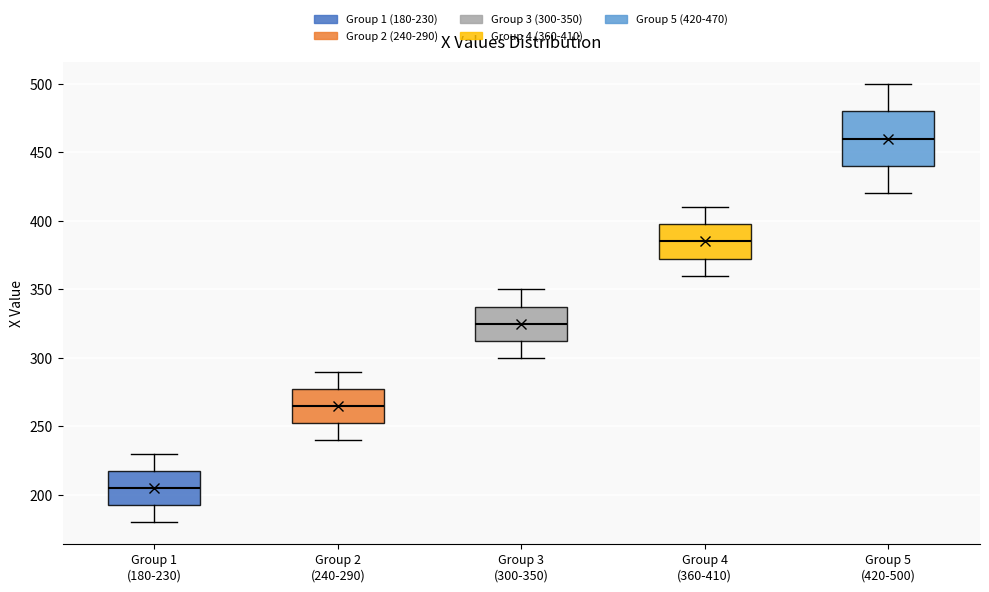

Which box's median line is the lowest?

Group 1 (180-230)